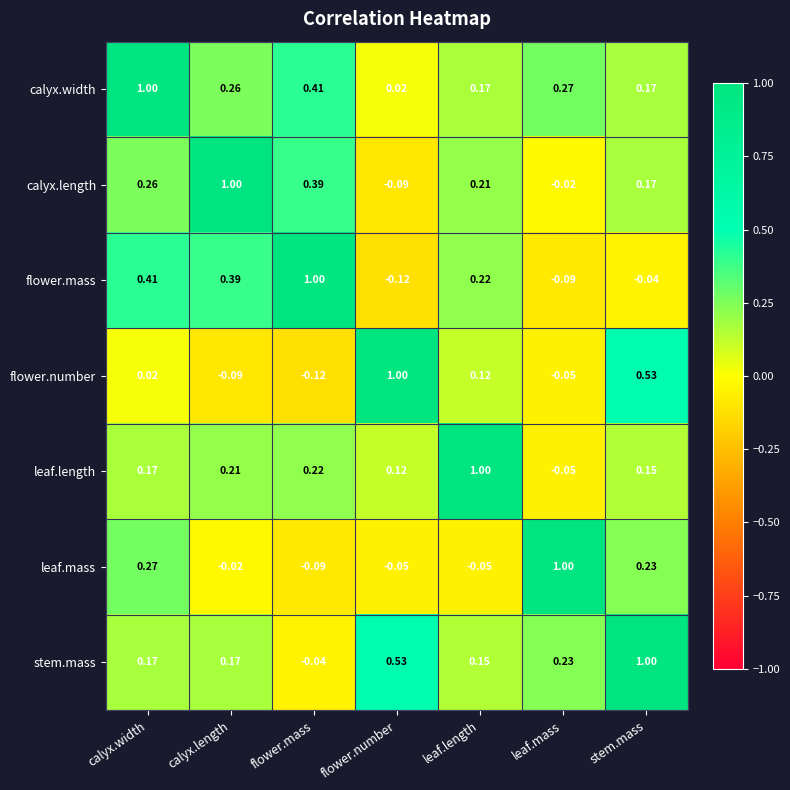

Rank the categories by calyx.length value from highest to lowest.

calyx.length, flower.mass, calyx.width, leaf.length, stem.mass, leaf.mass, flower.number